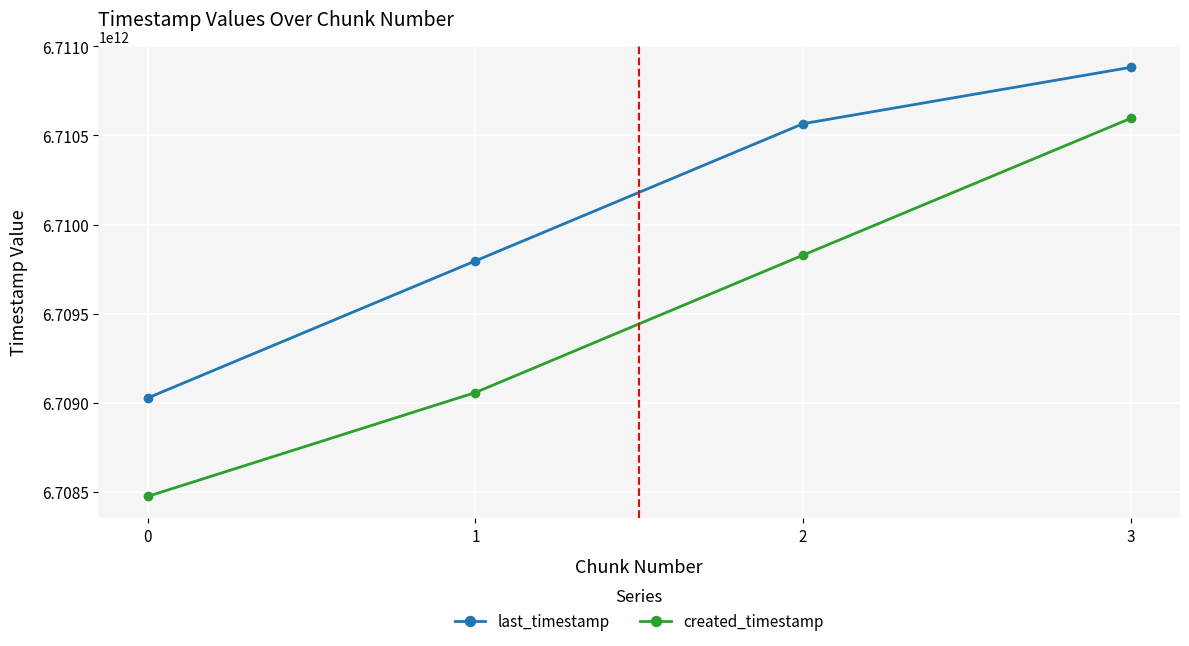

What is the difference between the maximum and minimum values in the last_timestamp series?

1855709863